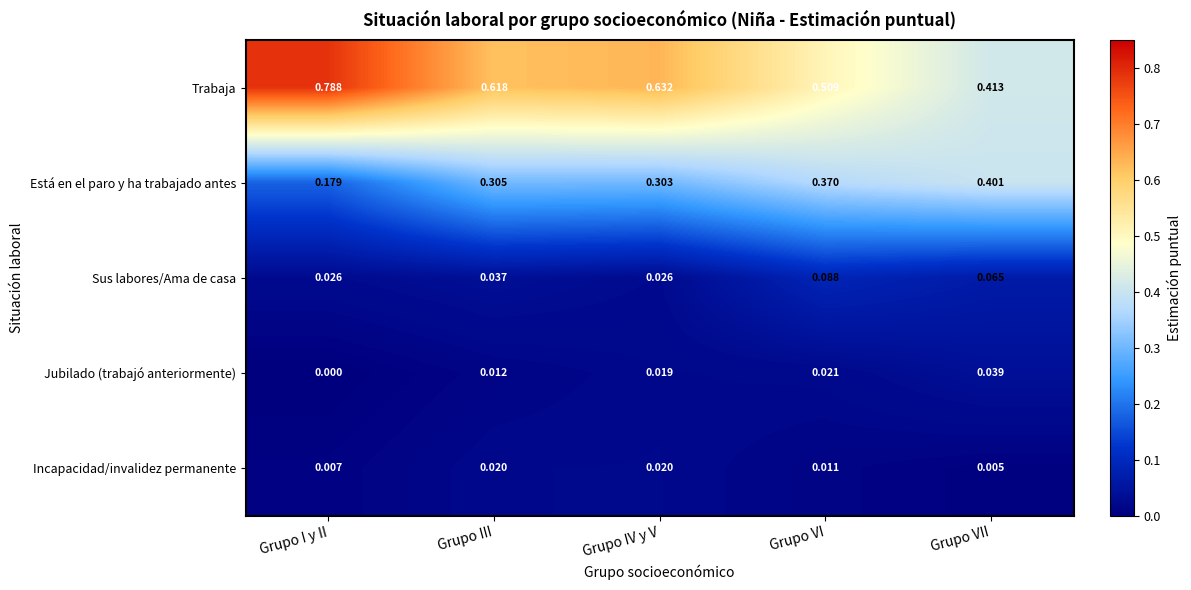

Which series has the largest total across all categories?

Trabaja